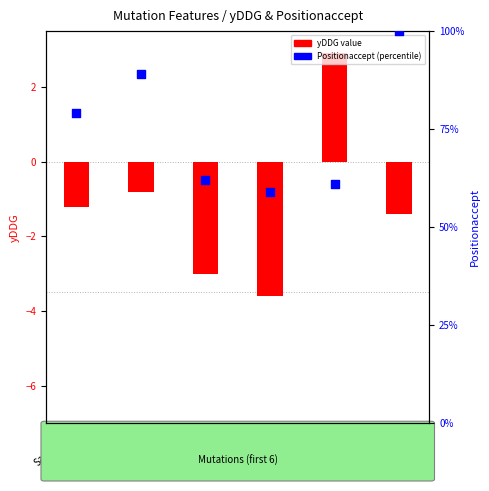

Which series contains the lowest Y value?

yDDG value